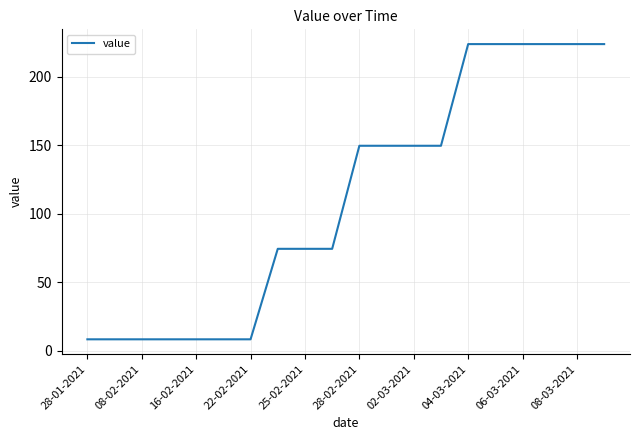

How many categories are shown in the chart?

20